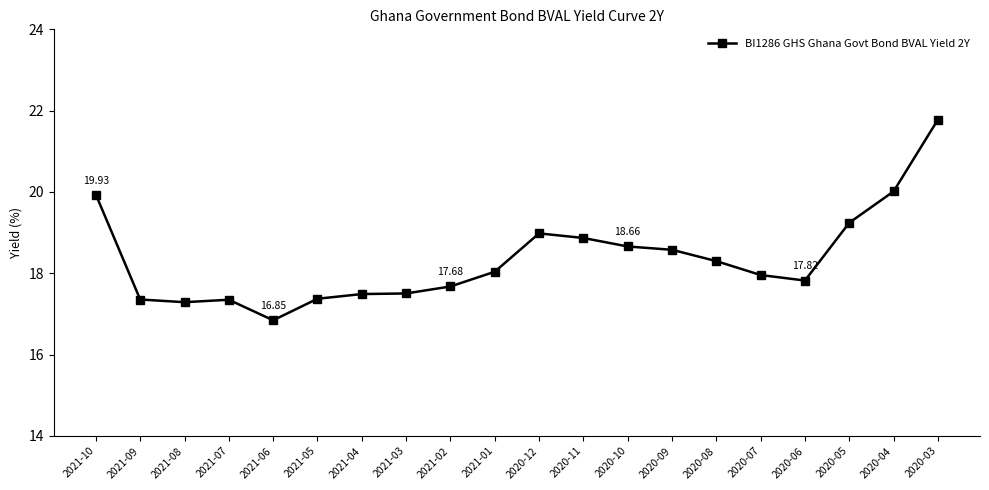

What is the minimum value shown in the chart?

16.8